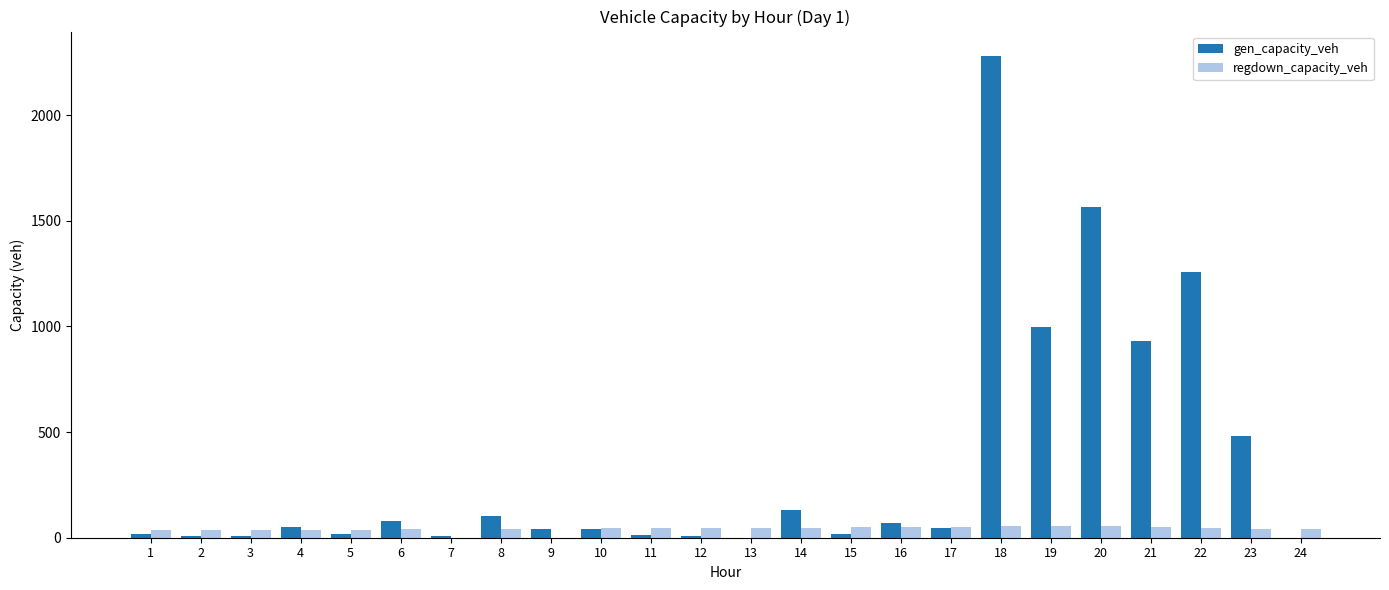

At which category is the sum across all series the highest?

18